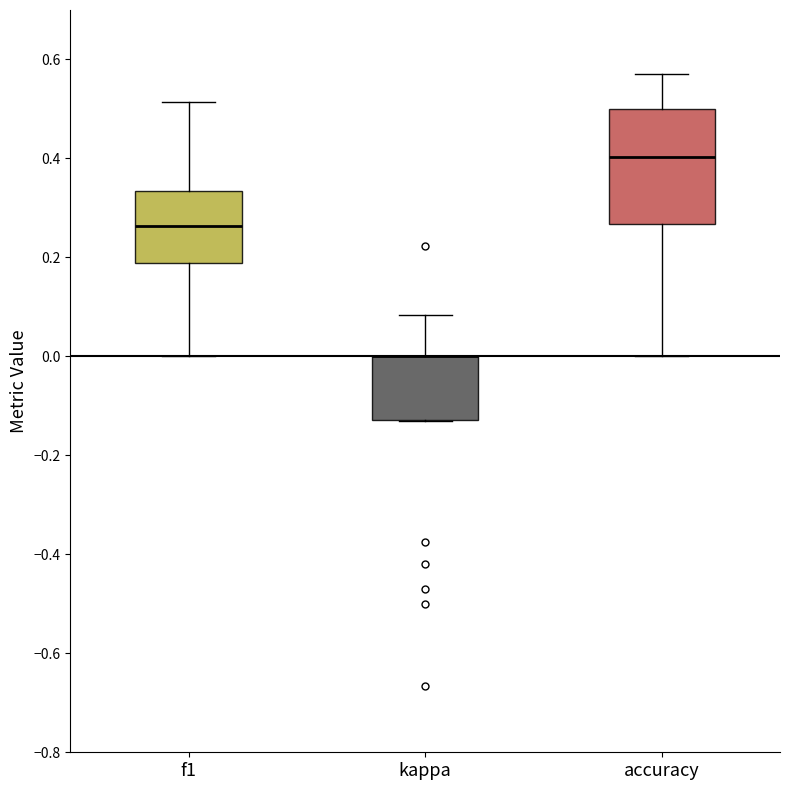

Reading left to right, read every box against the y-axis: the position of its median line, the range the box covers, and the ends of its whiskers. The values are not printed on the chart, so give them approximately, as read against the axis.

f1: median 0.26, box 0.18 to 0.34, whiskers 0.00 to 0.52
kappa: median 0.00 (drawn on the box's upper edge), box -0.12 to 0.00, whiskers -0.14 to 0.08
accuracy: median 0.40, box 0.26 to 0.50, whiskers 0.00 to 0.58